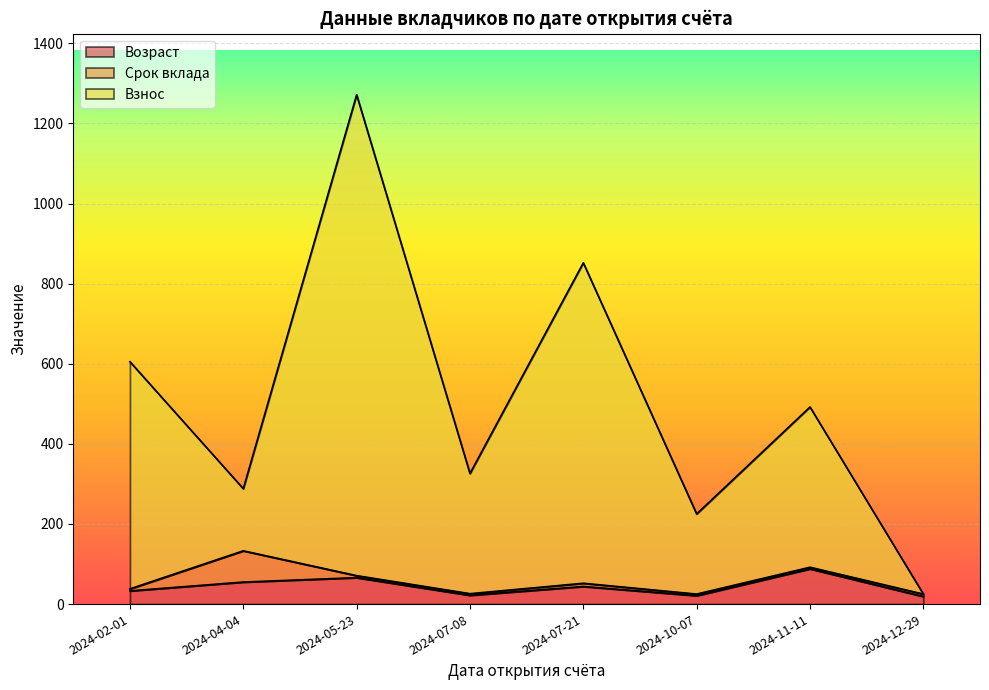

The value of Возраст at 2024-07-21 is 44.0. True or false?

True